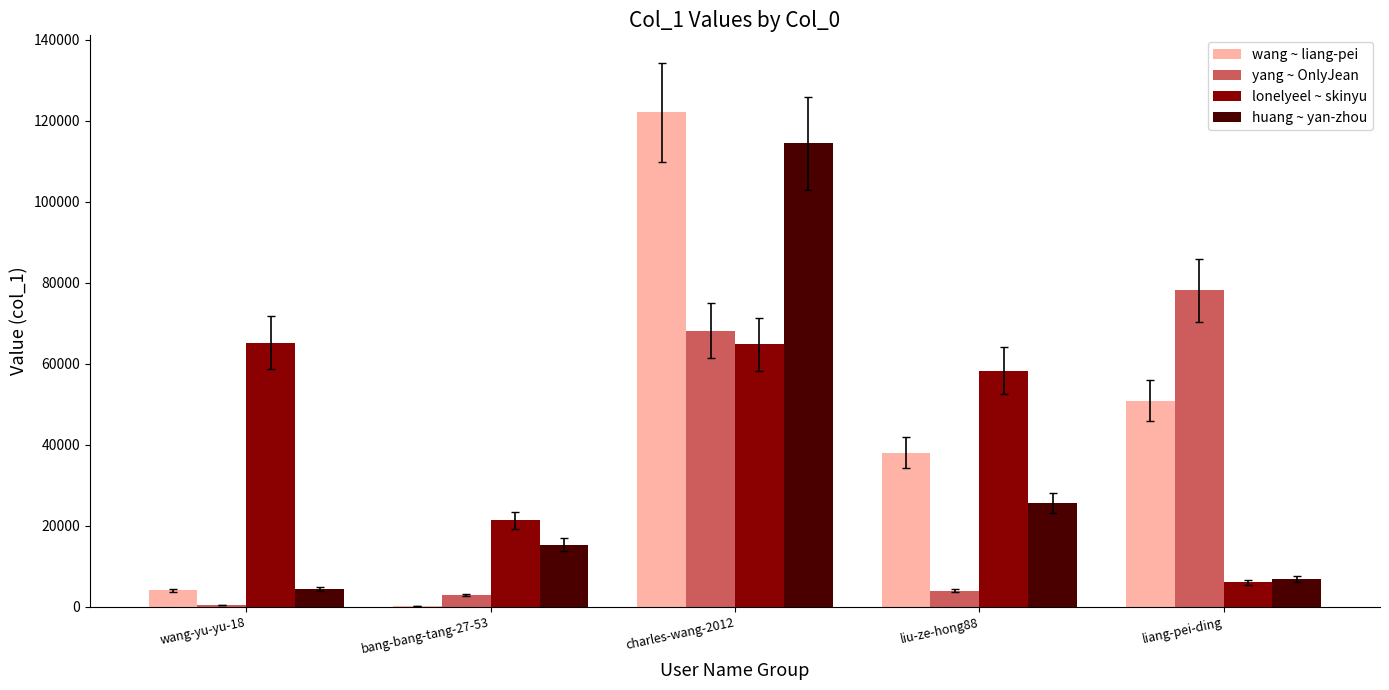

What is the sum of all lonelyeel ~ skinyu values?

215786